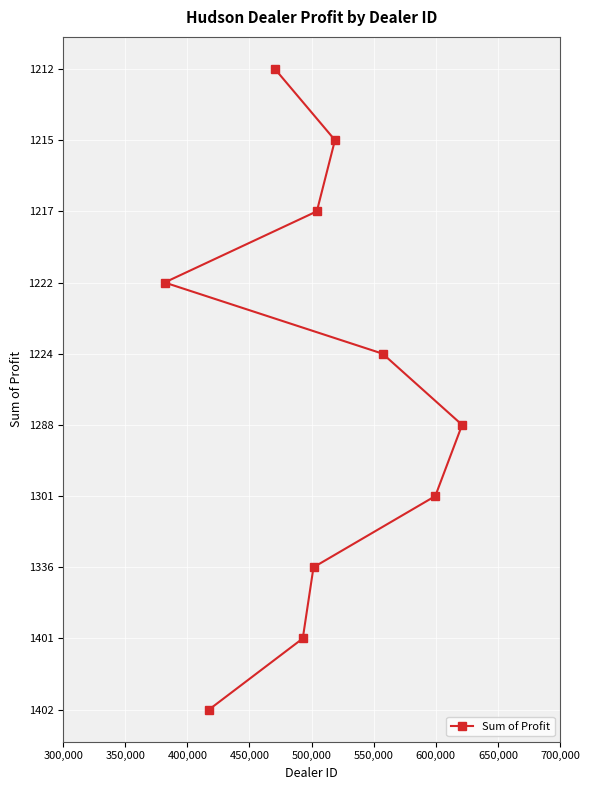

Is it true that the value at 9 is 1402?

True